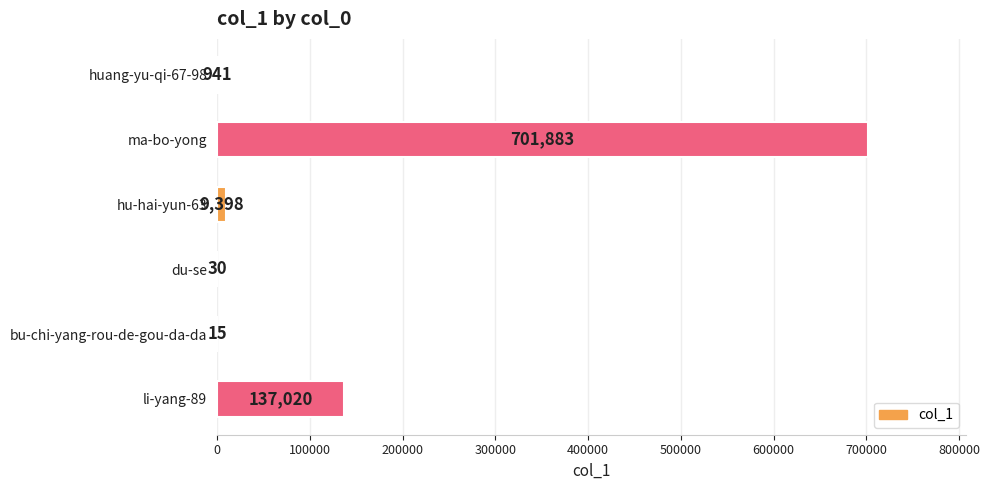

What is the greatest value displayed?

701883